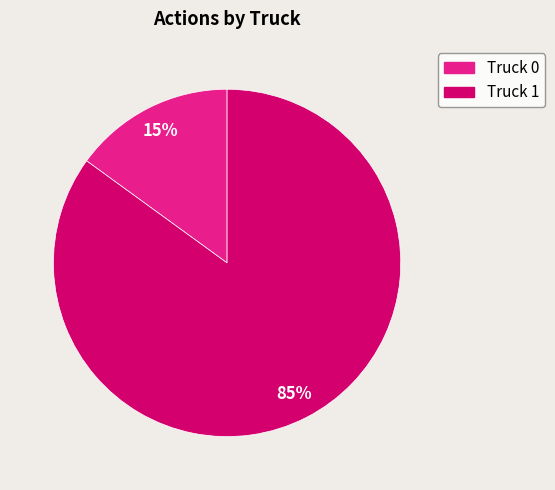

What is the smallest slice in the pie chart?

Truck 0